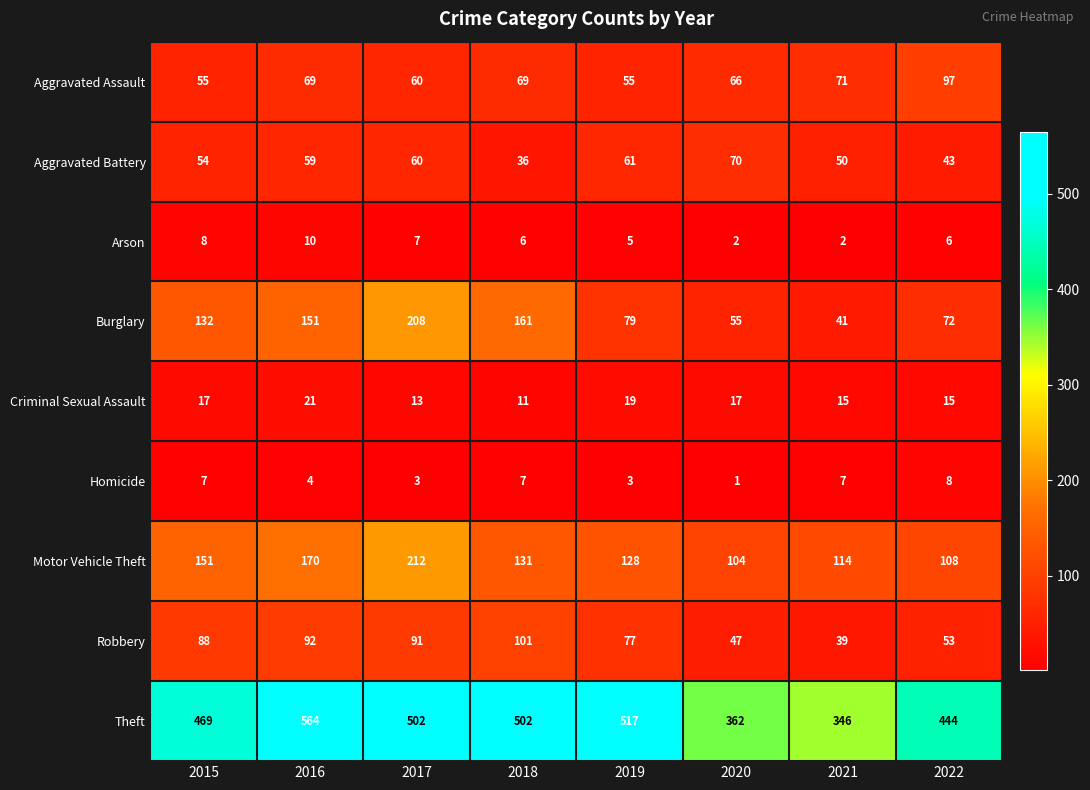

Where is Theft nearest to the value 455?

2022